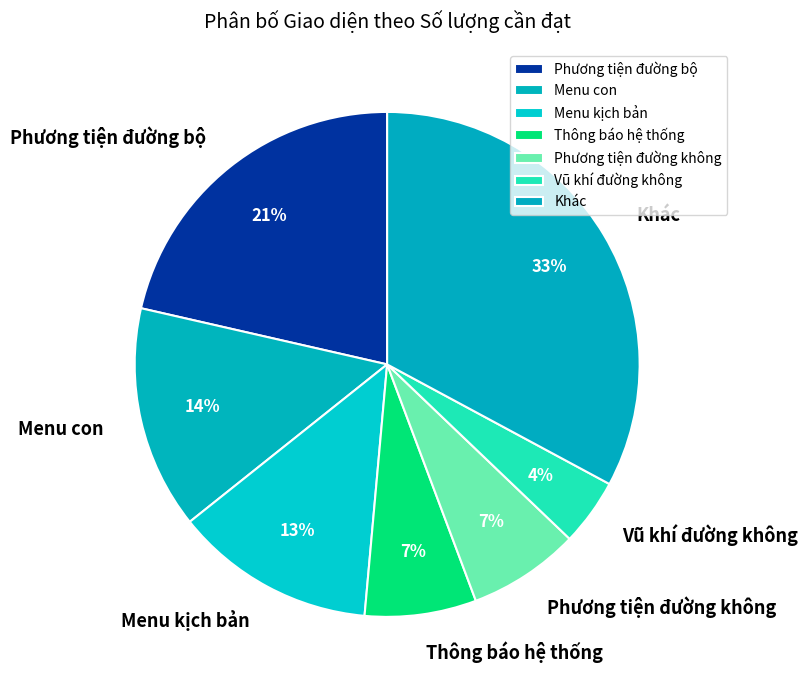

True or false: Phương tiện đường không accounts for 16% of the total.

False